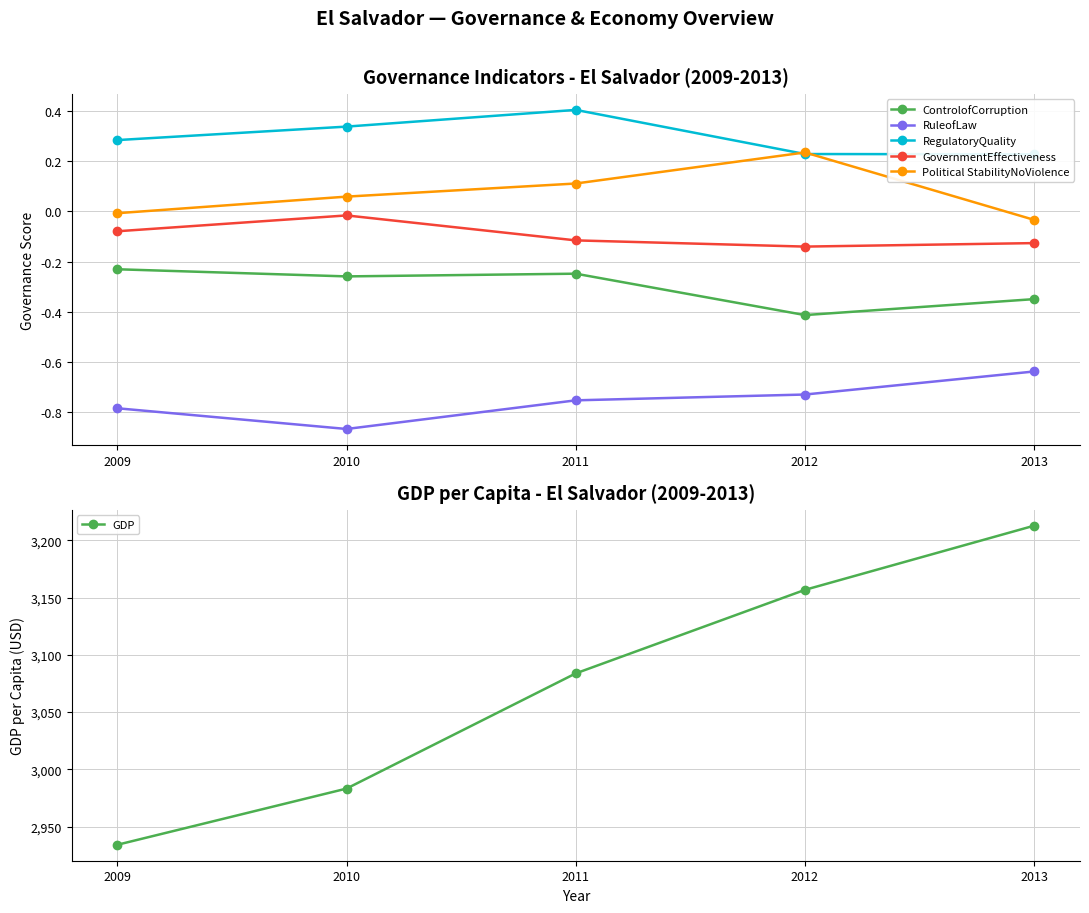

At which label is RegulatoryQuality closest to 0?

2013